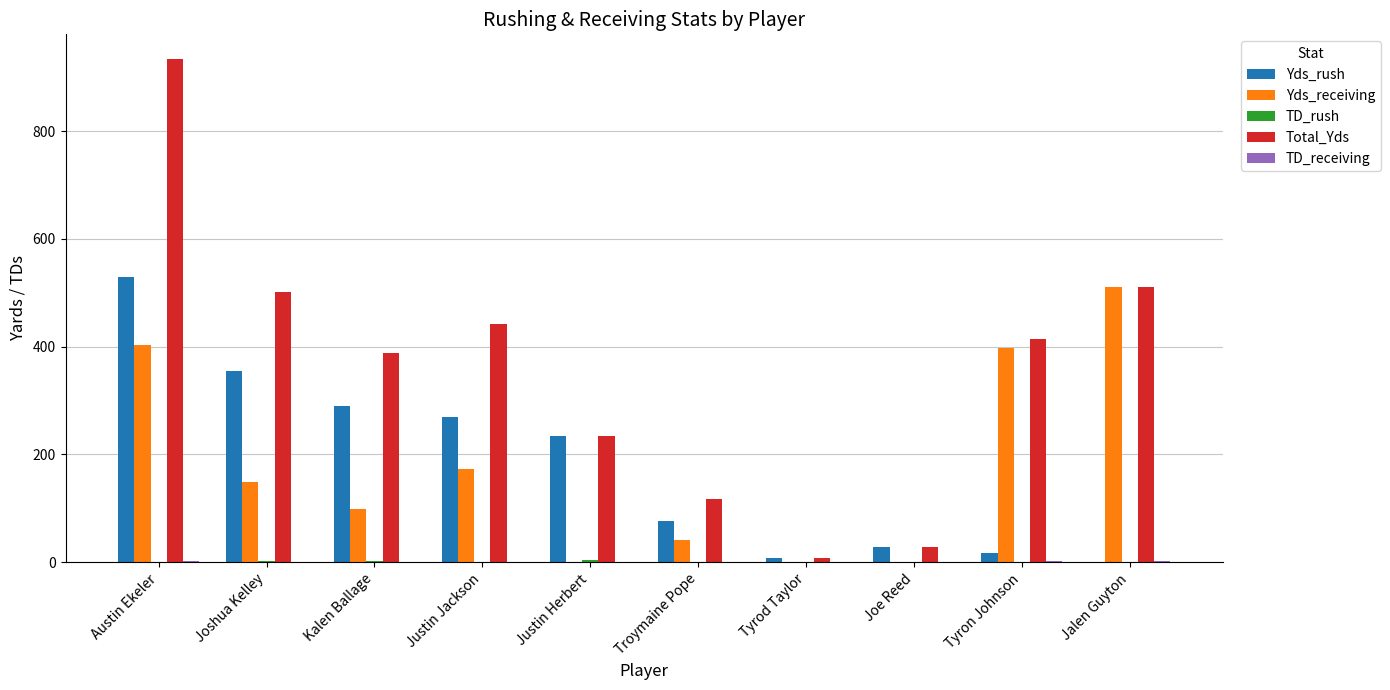

The Yds_rush series shows 234 at Justin Herbert. True or false?

True